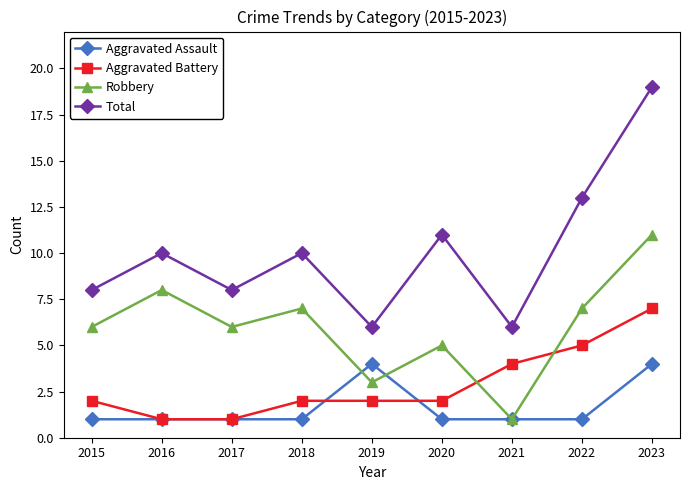

How many lines are shown in the chart?

4